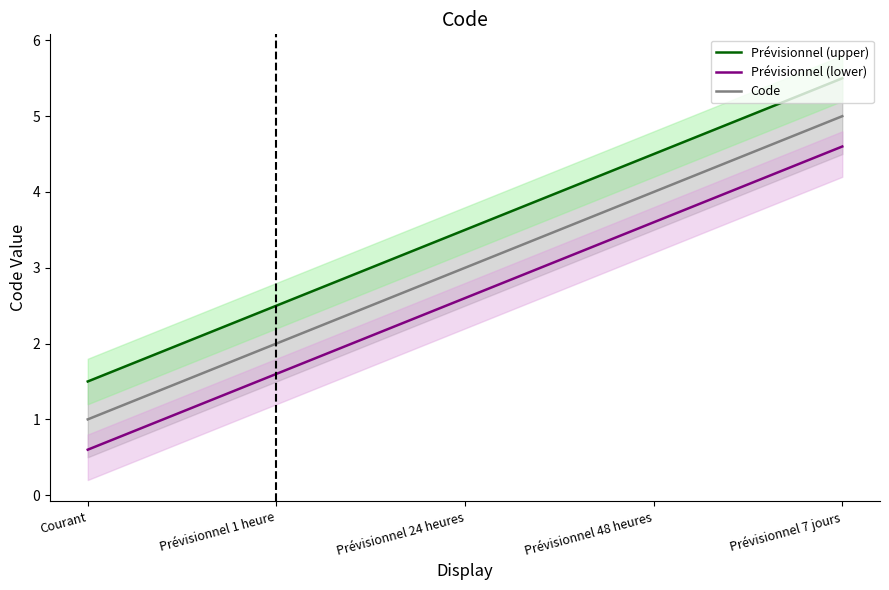

What is the approximate value of Prévisionnel (lower) at Prévisionnel 7 jours?

4.6